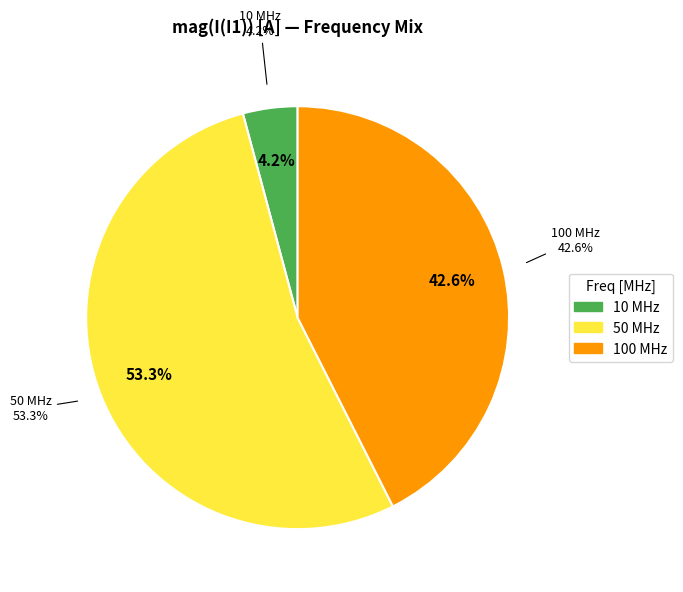

Count the number of slices in the pie.

3